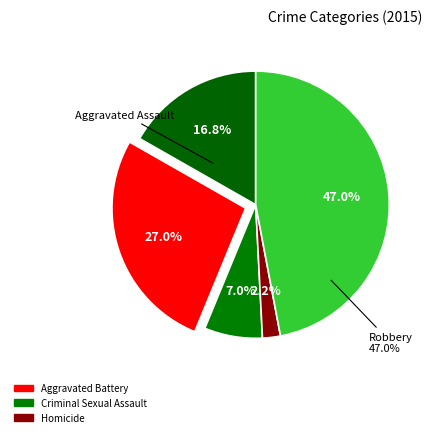

To the nearest percent, what is the combined percentage of Criminal Sexual Assault and Robbery?

54%